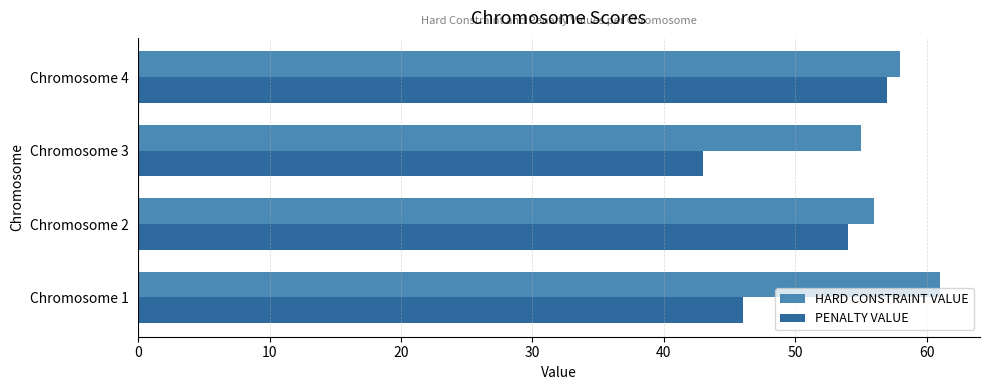

What is the difference between the maximum and minimum values in the HARD CONSTRAINT VALUE series?

6